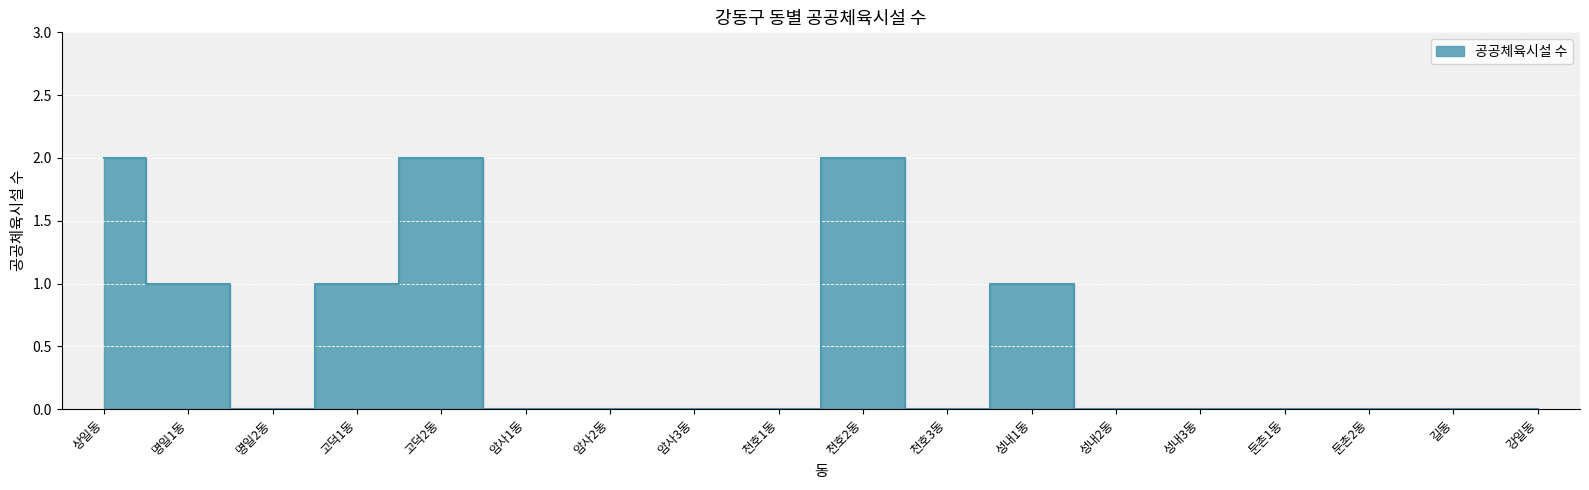

Rank the categories by value from highest to lowest.

상일동, 고덕2동, 천호2동, 명일1동, 고덕1동, 성내1동, 명일2동, 암사1동, 암사2동, 암사3동, 천호1동, 천호3동, 성내2동, 성내3동, 둔촌1동, 둔촌2동, 길동, 강일동